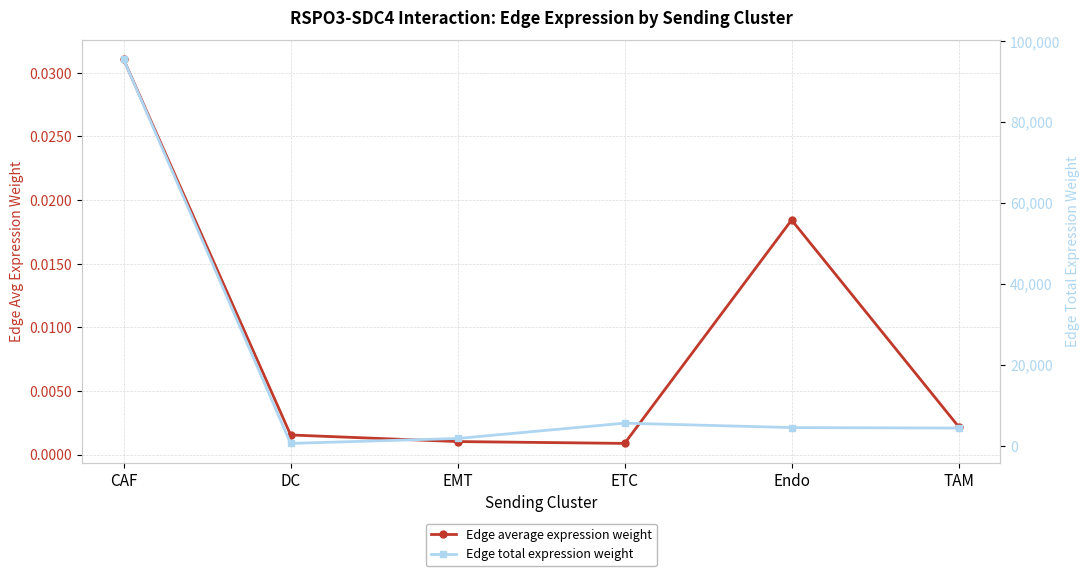

Between CAF and EMT, which series saw the biggest shift?

Edge total expression weight